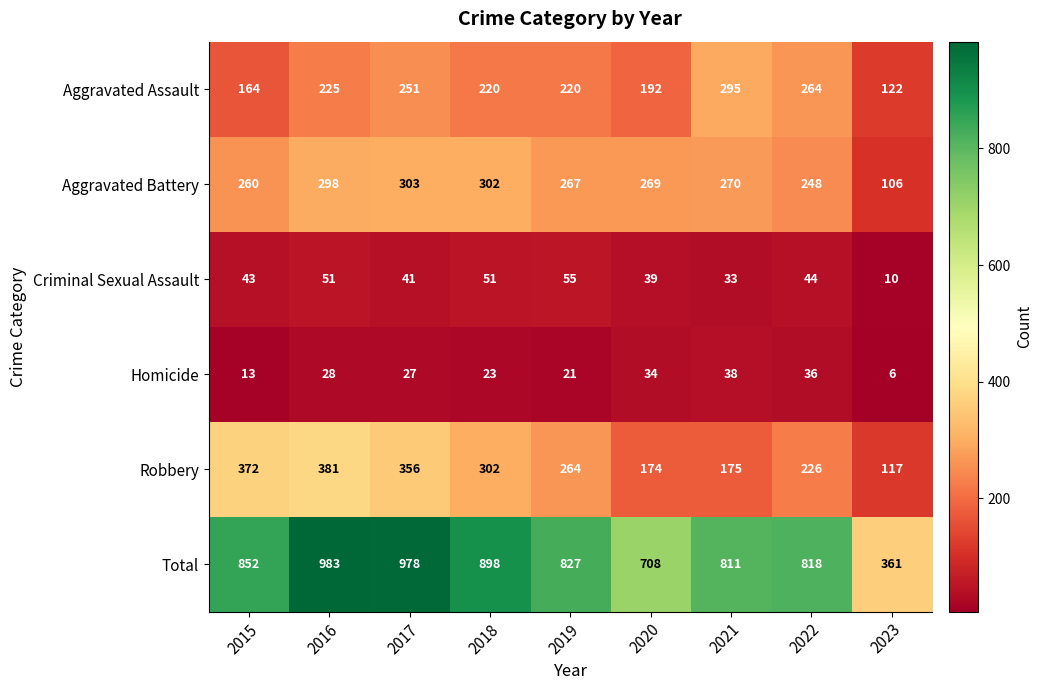

How many series are shown in this chart?

6